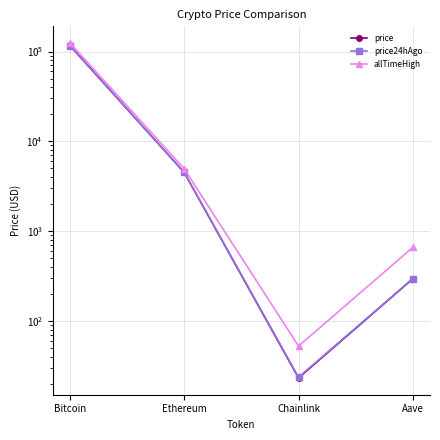

Which category has the lowest value across all series?

Chainlink